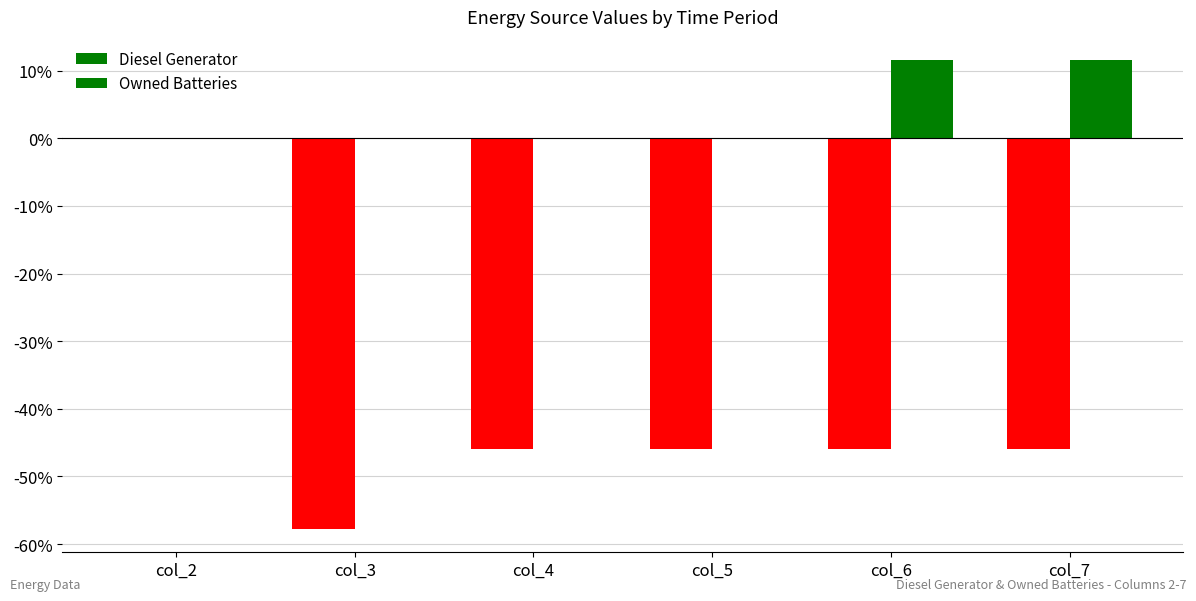

Count the number of categories in the chart.

6